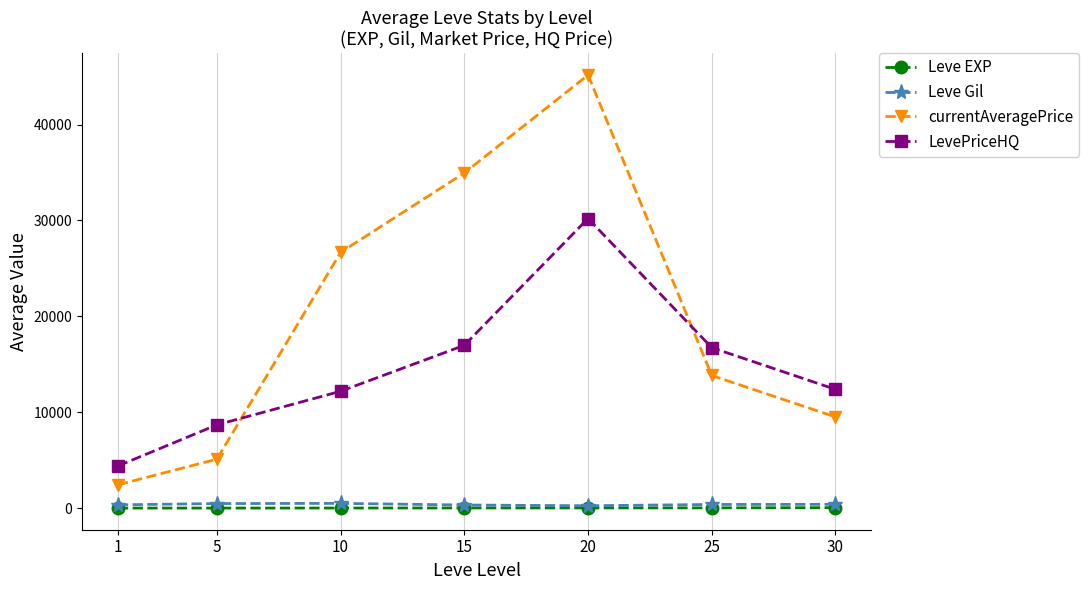

Is the value of LevePriceHQ at 10 greater than the value of Leve EXP at 15?

Yes